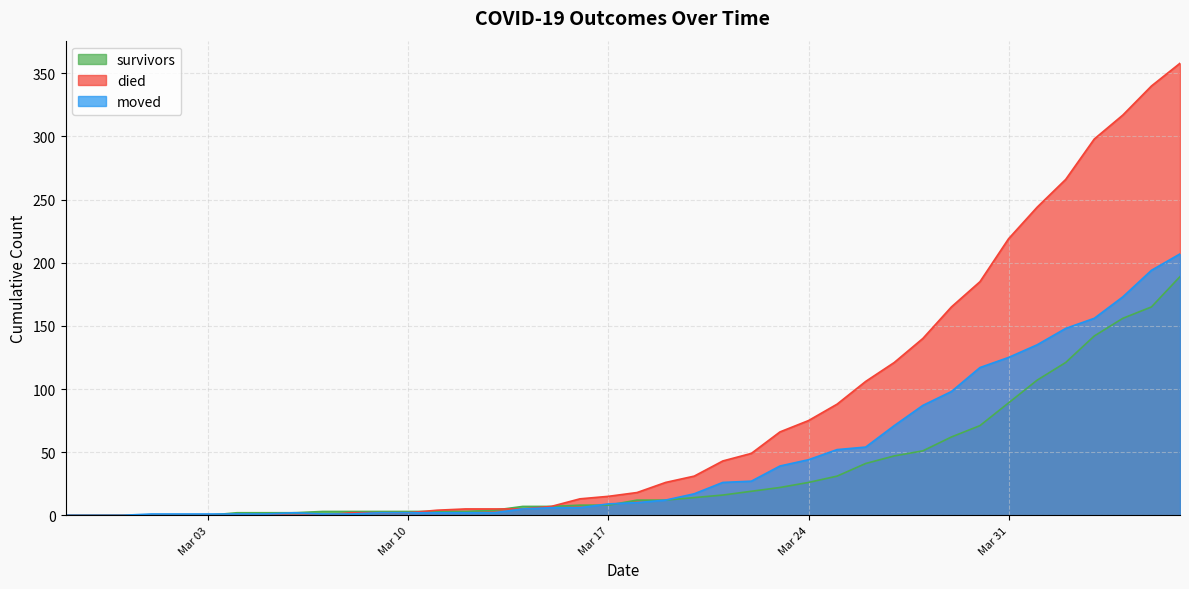

True or false: survivors has a value of 19 at 2020-03-22.

True